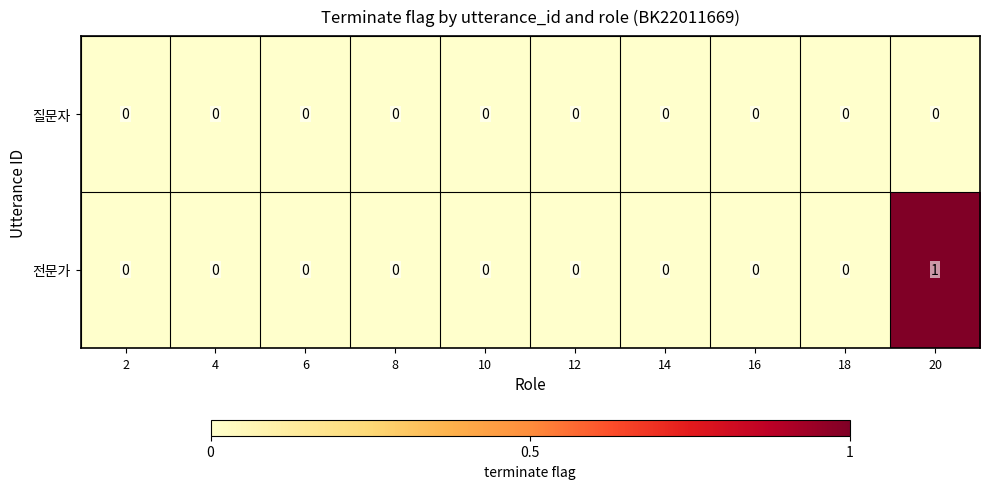

Is it true that 질문자 equals 0 at 16?

True